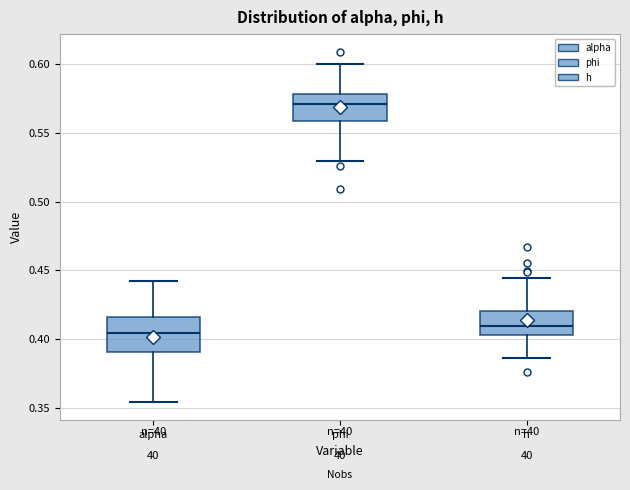

Where does the median line of the box for alpha sit on the y-axis? The values are not printed on the chart, so give them approximately, as read against the axis.

0.405